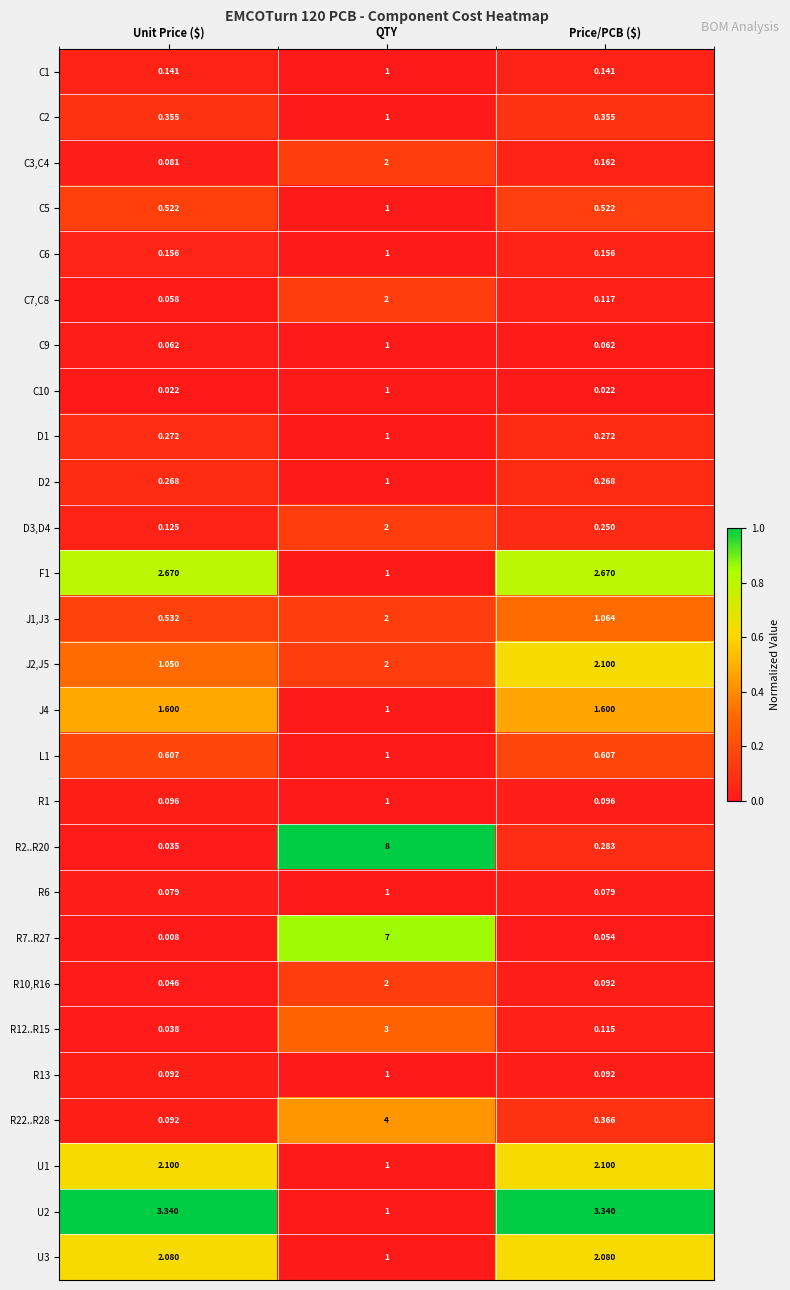

Count the number of categories in the chart.

3